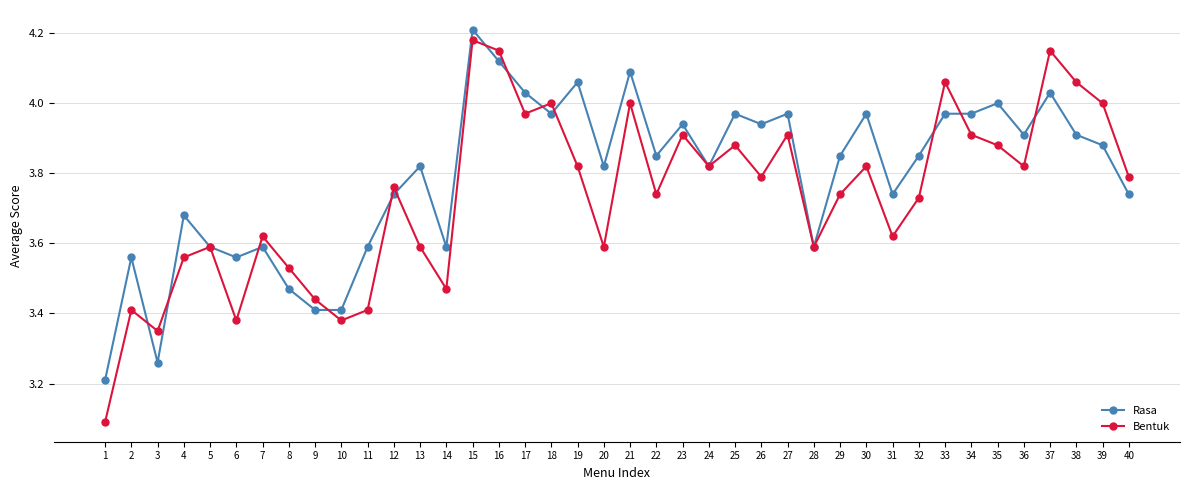

The Bentuk series shows 3.8 at 36. True or false?

True